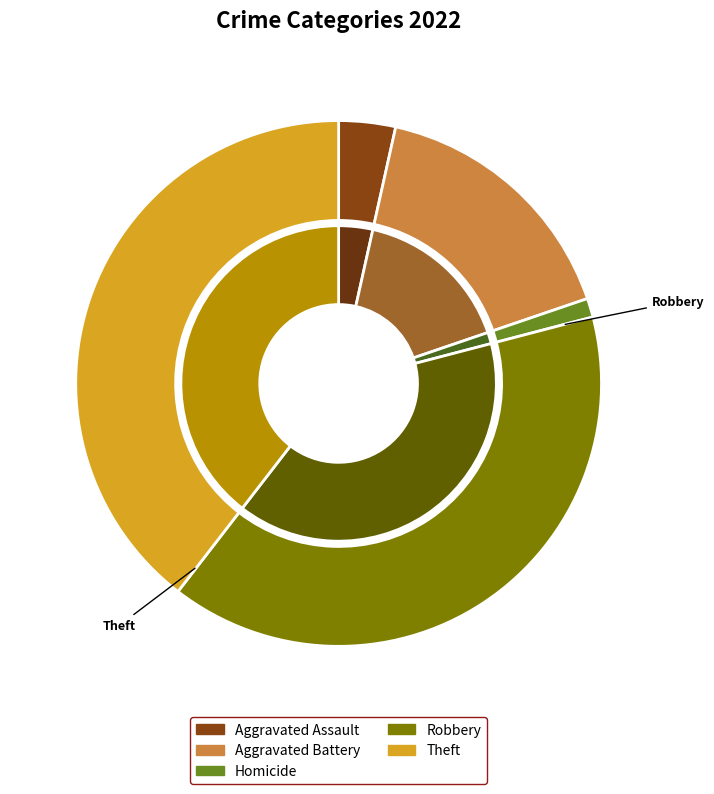

Does Homicide account for over 50% of the chart?

No